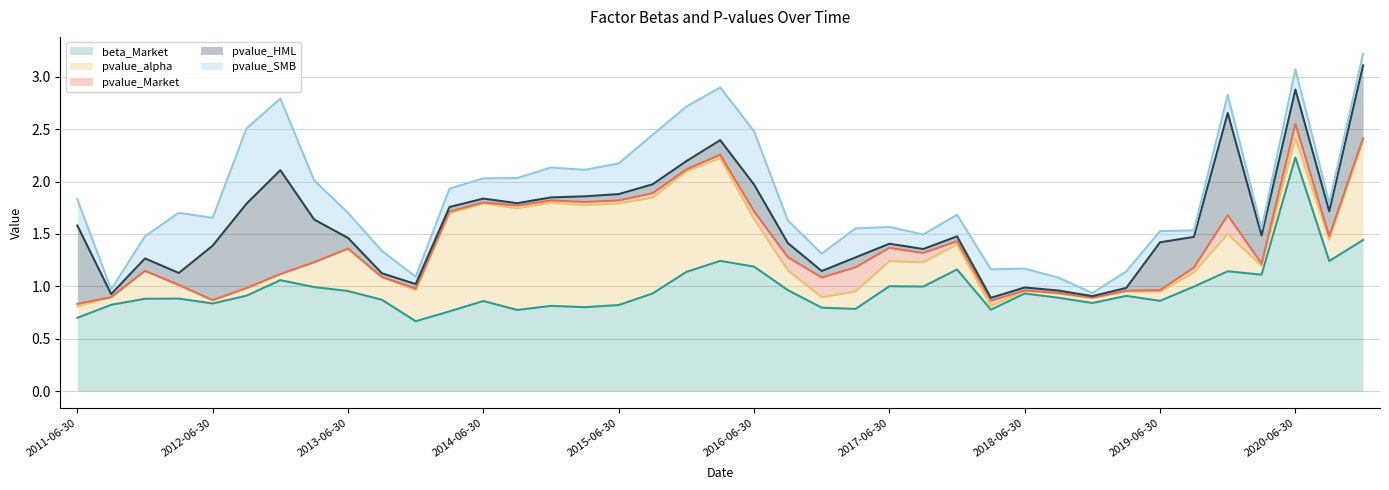

In pvalue_Market, how many points are higher than both neighbors (excluding endpoints)?

11